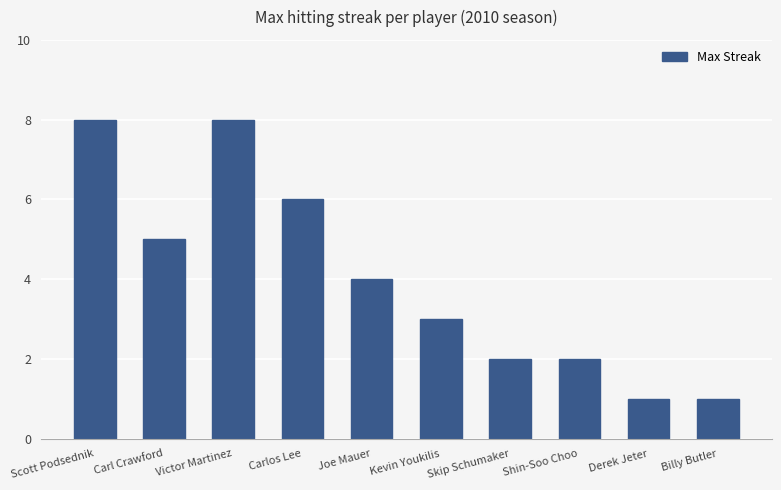

Is it true that the value at Joe Mauer is 6?

False